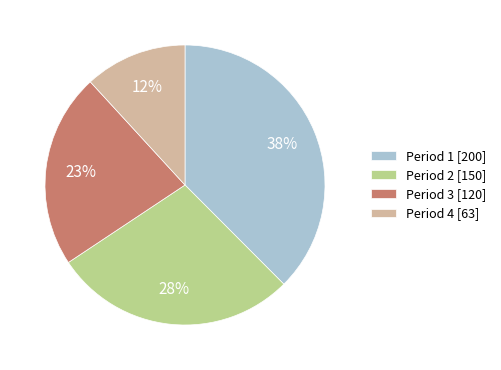

Do Period 3 [120] and Period 1 [200] together represent more than half of the pie?

Yes